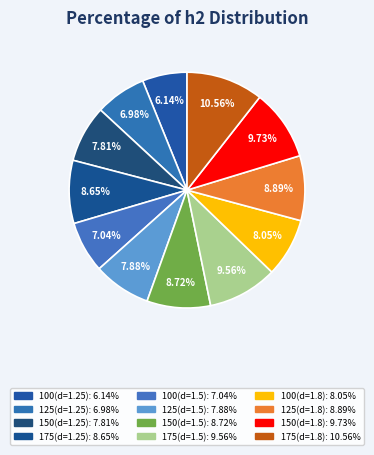

How many segments does this pie chart have?

12